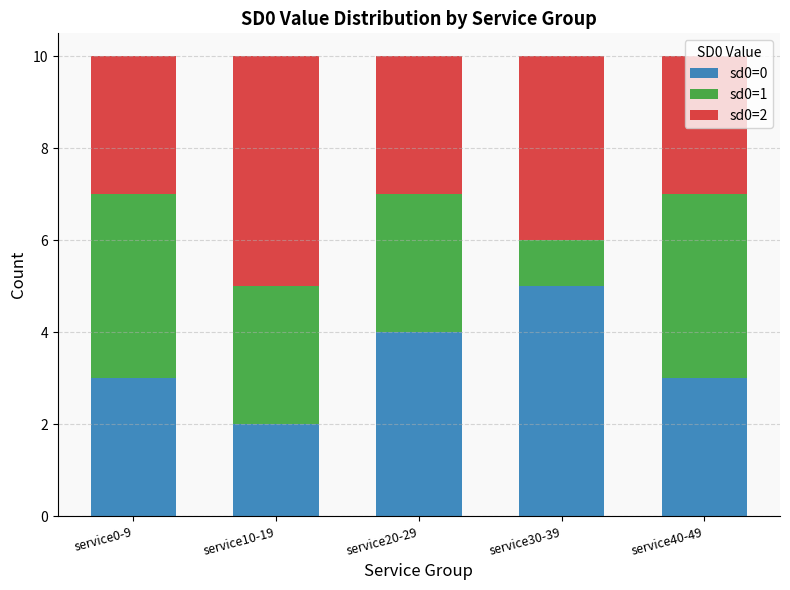

True or false: sd0=0 has a value of 3 at service0-9.

True